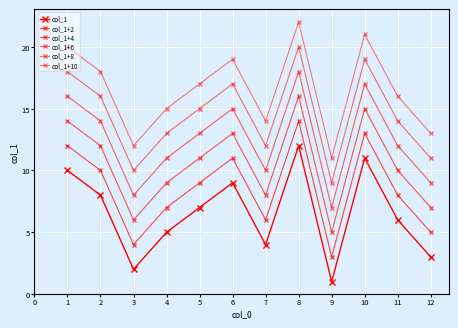

Does the chart display data point markers on the line(s)?

Yes